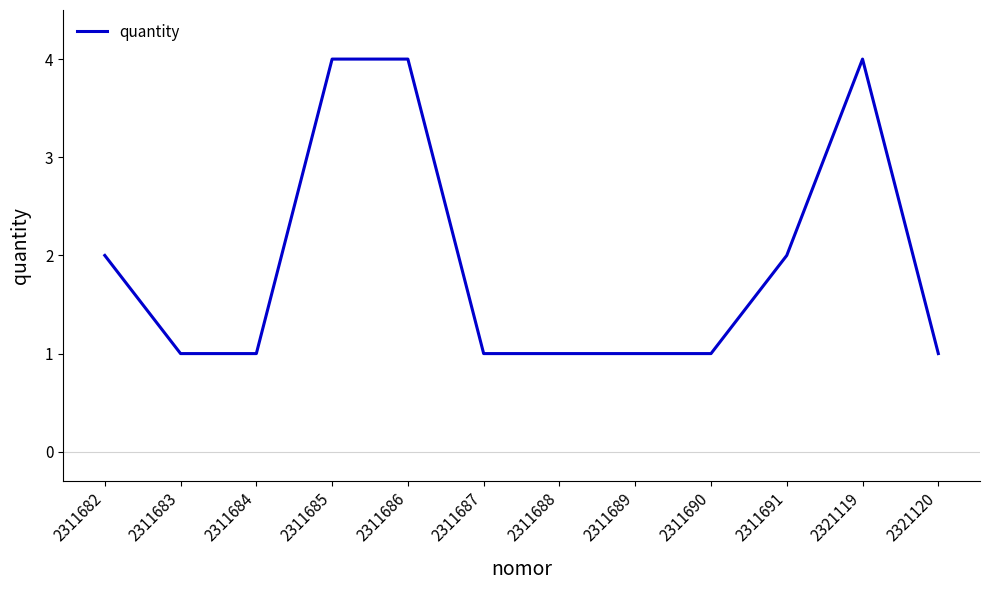

What is the maximum value shown in the chart?

4